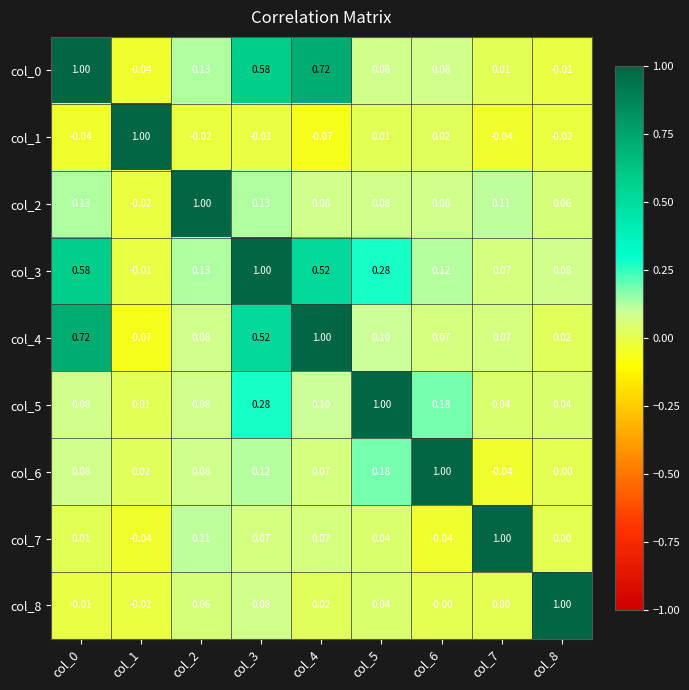

Is the value of col_5 at col_8 greater than the value of col_7 at col_1?

Yes